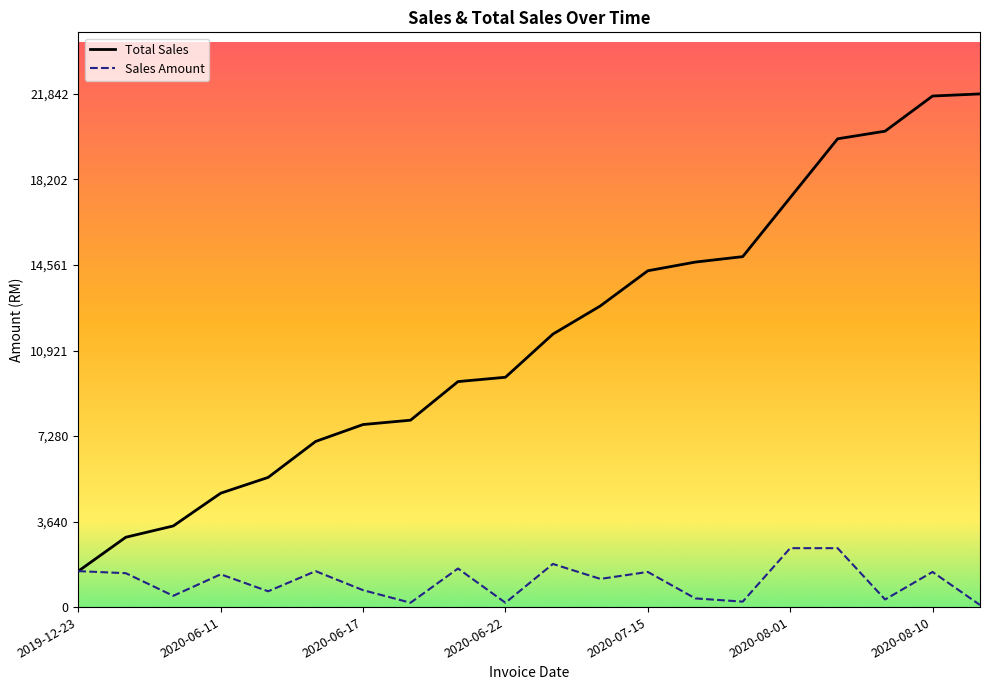

What is the difference between the maximum and minimum values in the Total Sales series?

20312.5